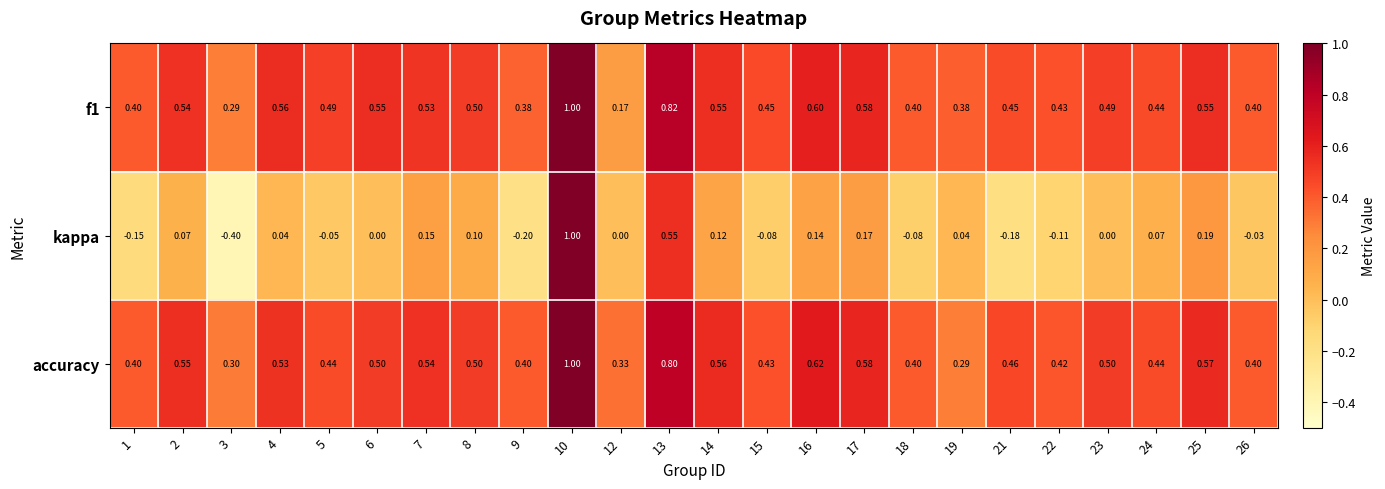

Which series has the largest total across all categories?

accuracy